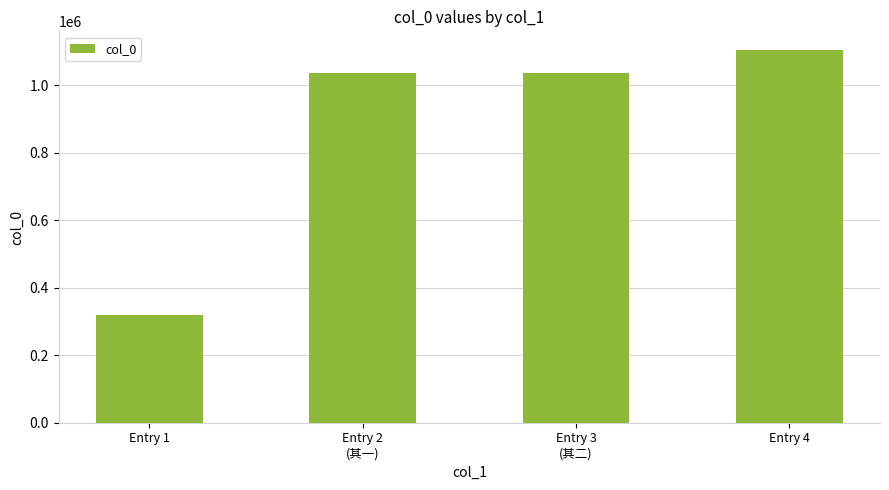

The value at Entry 1 is 320710. True or false?

True